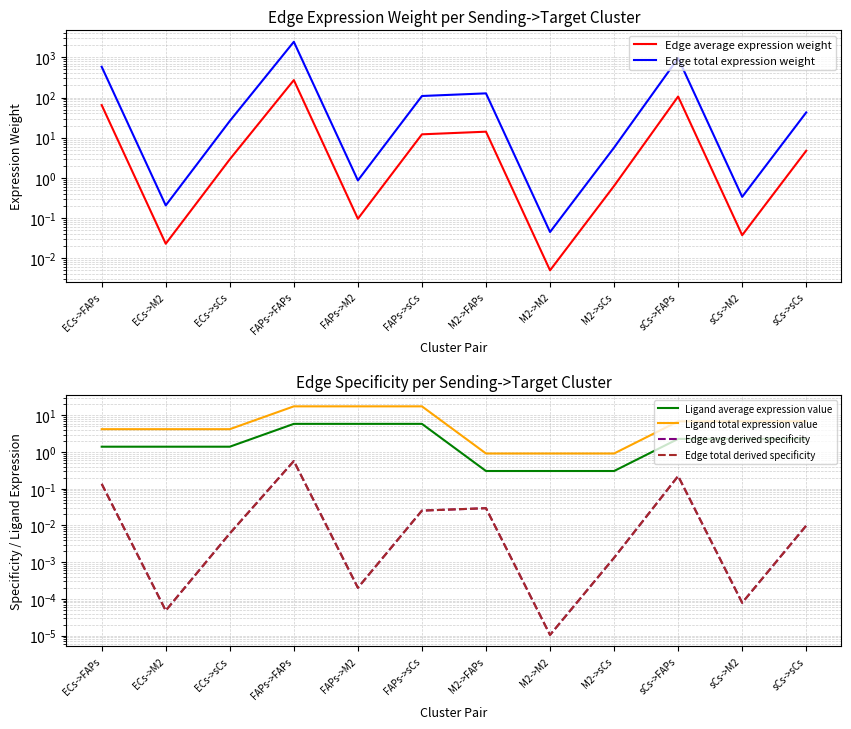

True or false: Edge total derived specificity and Ligand total expression value intersect in this chart.

False